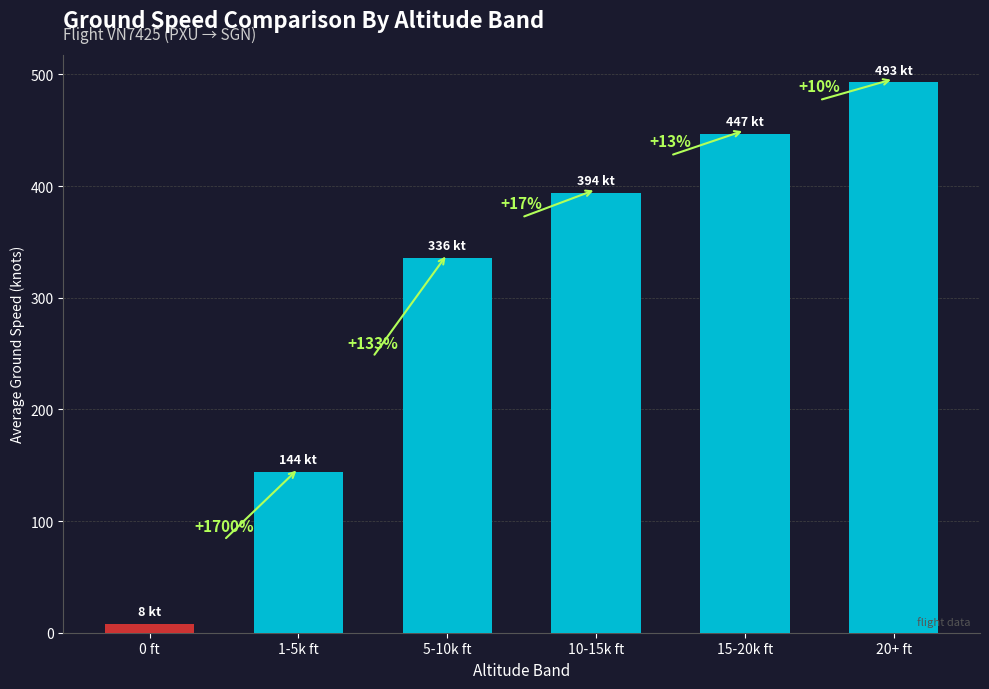

How many bars are there in total?

6